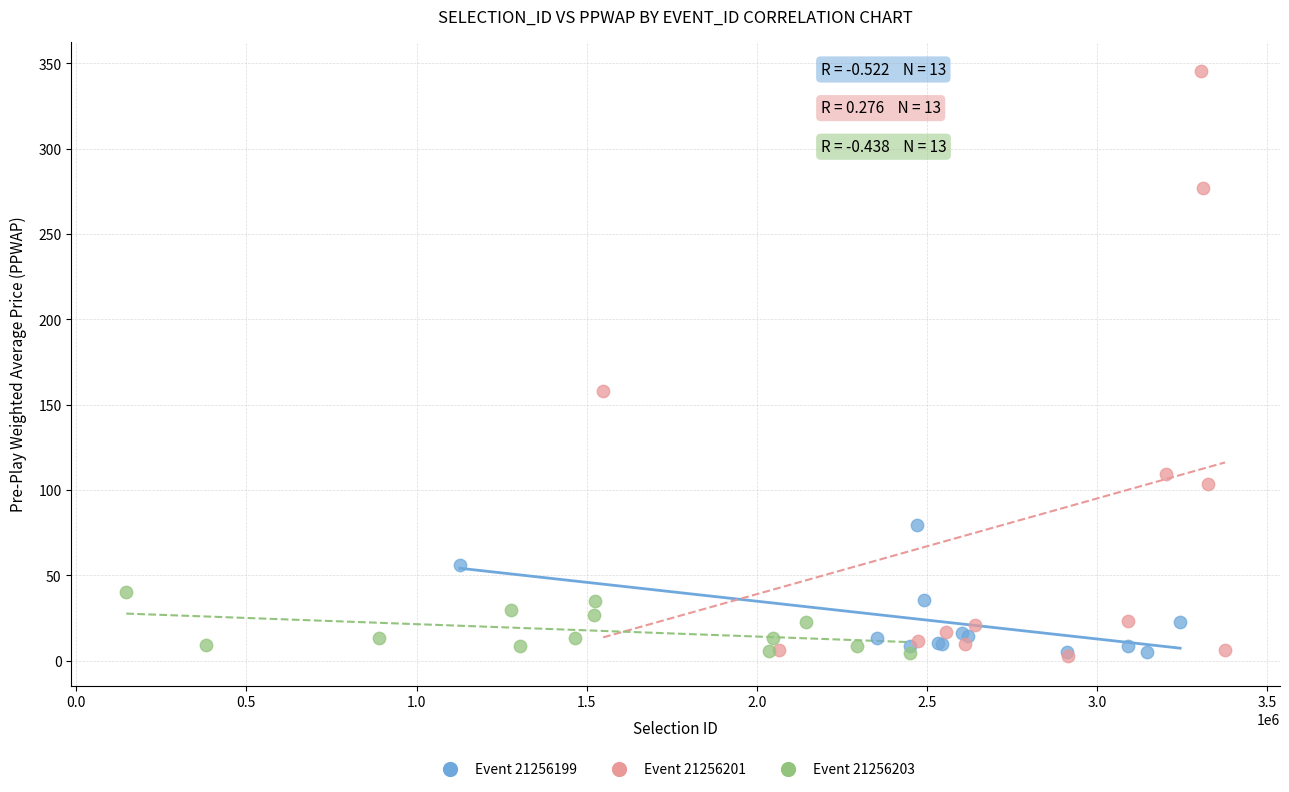

What are all the series names shown in the legend?

Event 21256199, Event 21256201, Event 21256203